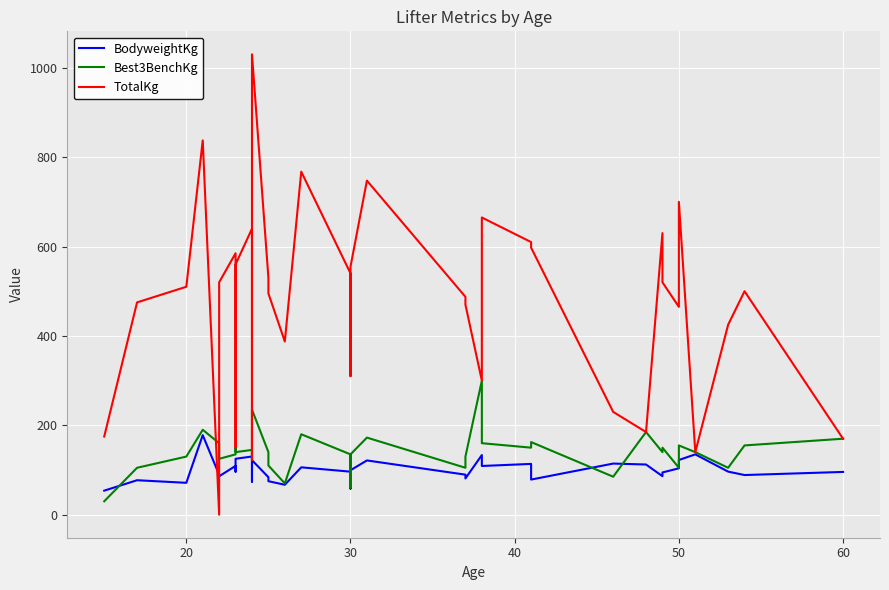

True or false: TotalKg and Best3BenchKg cross at least once.

True